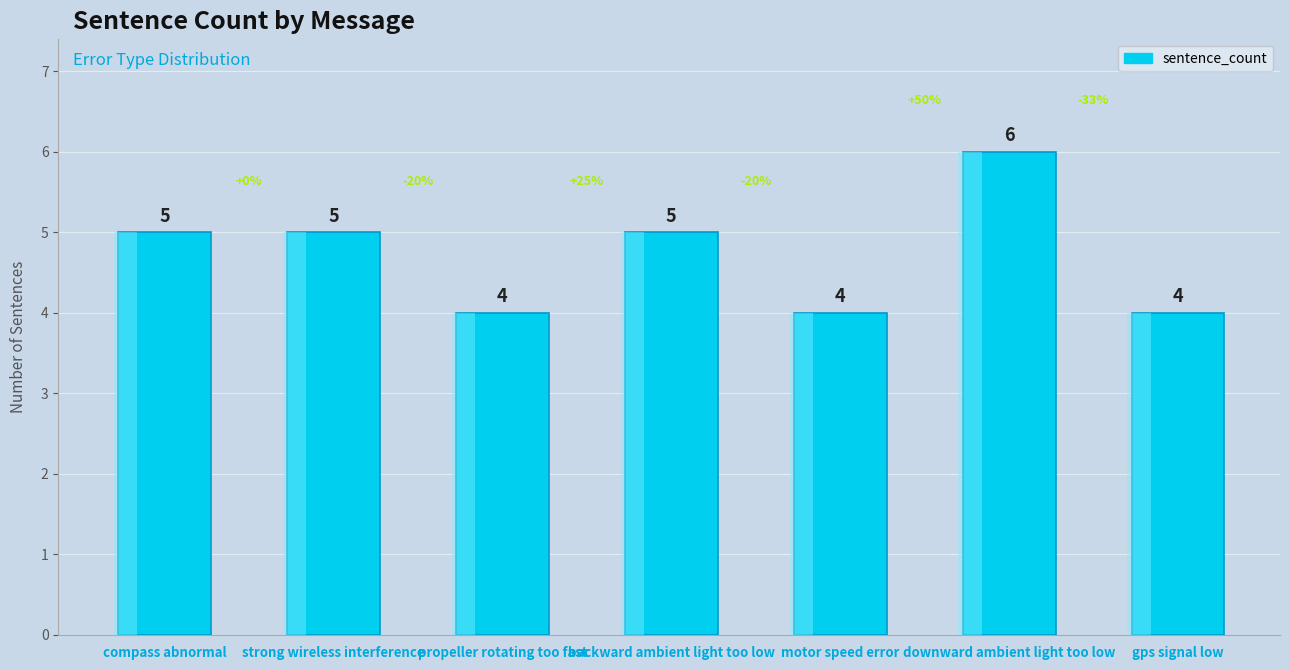

What is the difference between the maximum and minimum values?

2